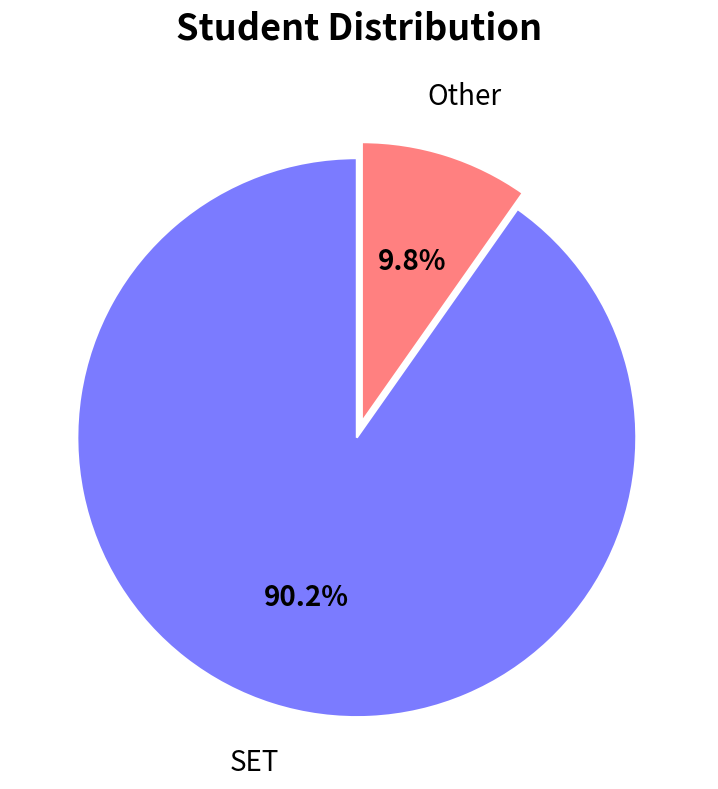

Is there any slice that represents more than half of the pie?

Yes